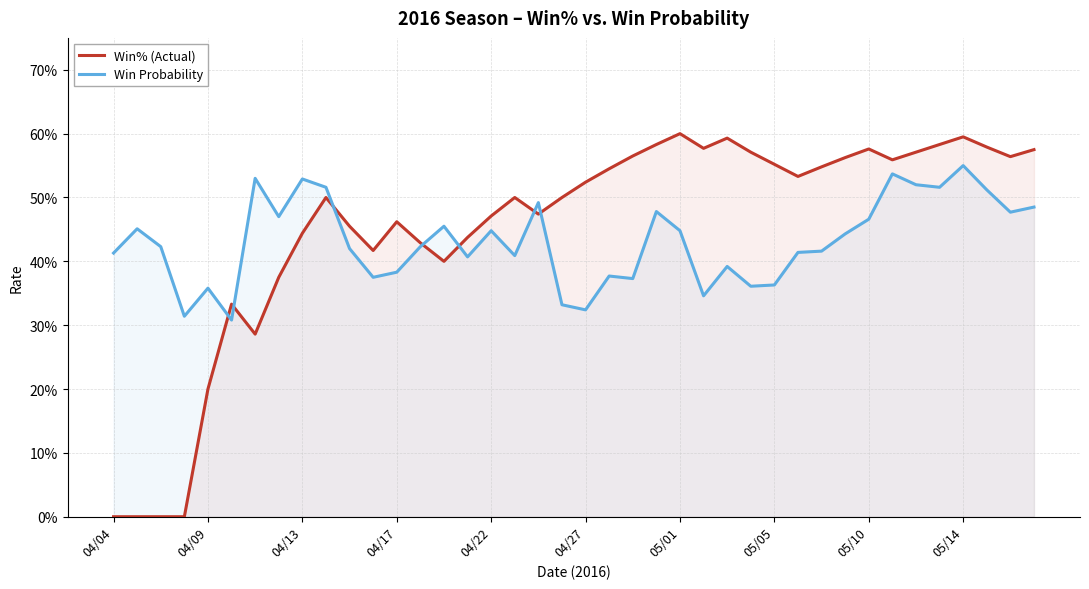

Is the value of Win Probability at 26 greater than the value of Win% (Actual) at 38?

No